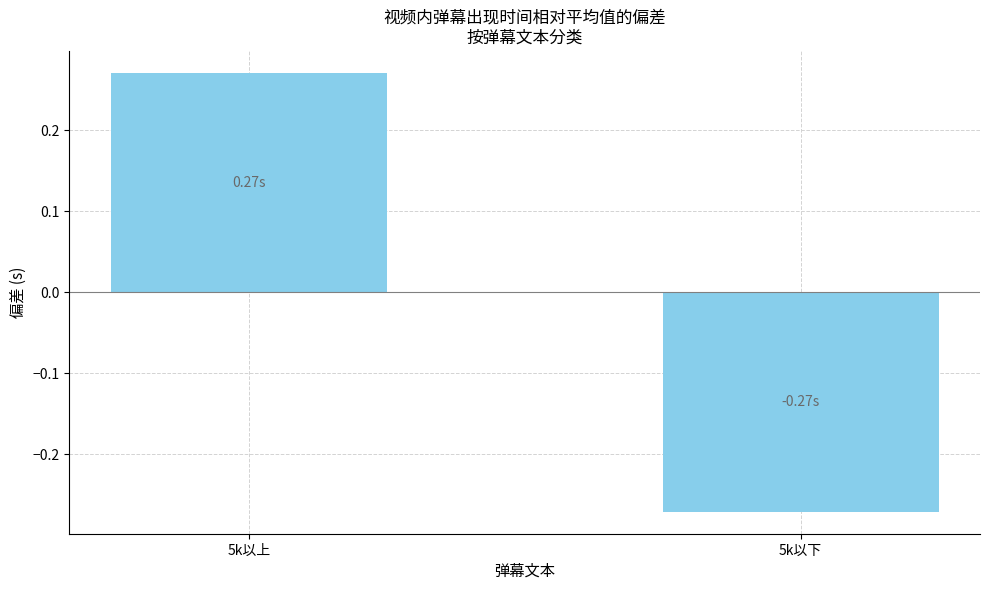

What is the difference between the maximum and minimum values?

0.5